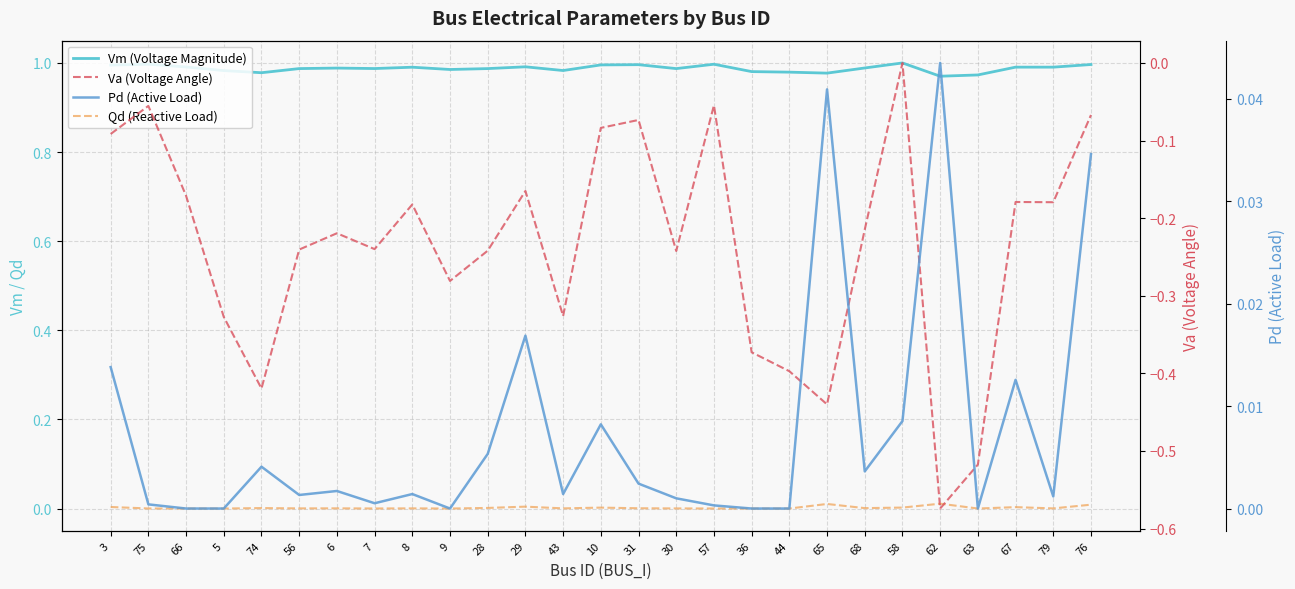

Reading left to right, what are all the values shown in this chart?

Vm (Voltage Magnitude): 3=1.0	75=1.0	66=1.0	5=1.0	74=1.0	56=1.0	6=1.0	7=1.0	8=1.0	9=1.0	28=1.0	29=1.0	43=1.0	10=1.0	31=1.0	30=1.0	57=1.0	36=1.0	44=1.0	65=1.0	68=1.0	58=1.0	62=1.0	63=1.0	67=1.0	79=1.0	76=1.0
Qd (Reactive Load): 3=0.0	75=0.0	66=0.0	5=0.0	74=0.0	56=0.0	6=0.0	7=0.0	8=0.0	9=0.0	28=0.0	29=0.0	43=0.0	10=0.0	31=0.0	30=0.0	57=0.0	36=0.0	44=0.0	65=0.0	68=0.0	58=0.0	62=0.0	63=0.0	67=0.0	79=0.0	76=0.0
Va (Voltage Angle): 3=-0.1	75=-0.1	66=-0.2	5=-0.3	74=-0.4	56=-0.2	6=-0.2	7=-0.2	8=-0.2	9=-0.3	28=-0.2	29=-0.2	43=-0.3	10=-0.1	31=-0.1	30=-0.2	57=-0.1	36=-0.4	44=-0.4	65=-0.4	68=-0.2	58=0.0	62=-0.6	63=-0.5	67=-0.2	79=-0.2	76=-0.1
Pd (Active Load): 3=0.0	75=0.0	66=0.0	5=0.0	74=0.0	56=0.0	6=0.0	7=0.0	8=0.0	9=0.0	28=0.0	29=0.0	43=0.0	10=0.0	31=0.0	30=0.0	57=0.0	36=0.0	44=0.0	65=0.0	68=0.0	58=0.0	62=0.0	63=0.0	67=0.0	79=0.0	76=0.0